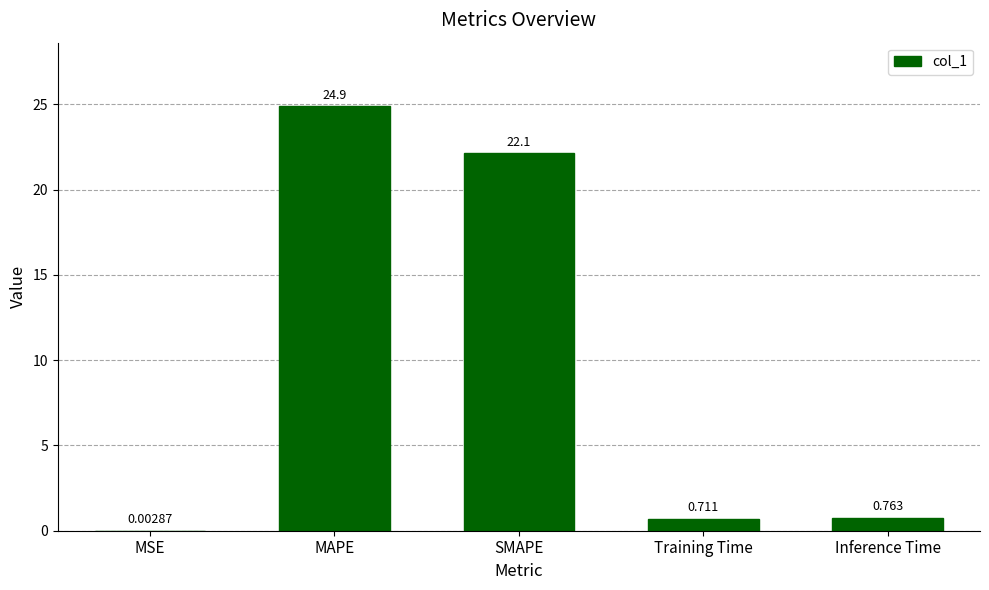

Which has a higher value, MAPE or MSE?

MAPE